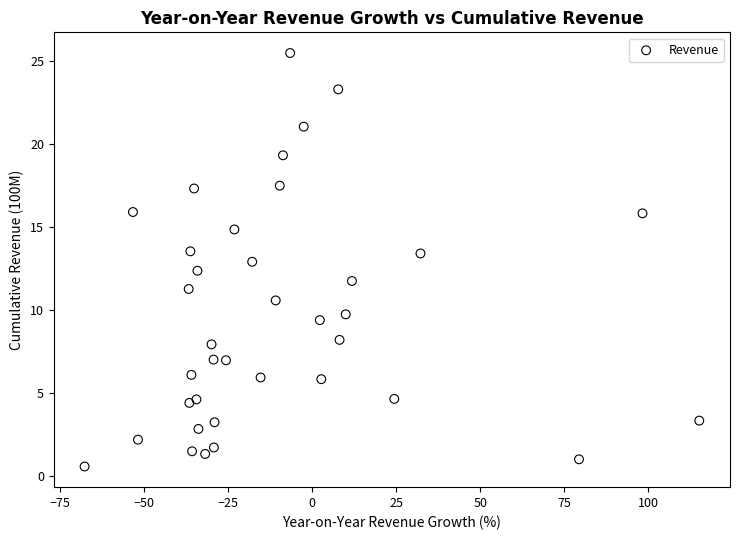

What is the range of X values (max minus min)?

183.0